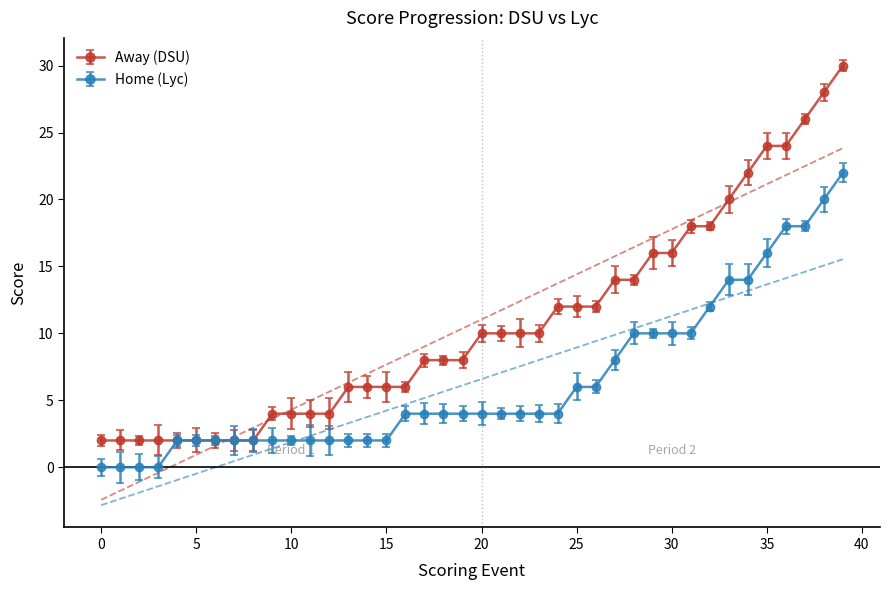

What is the sum of all Away (DSU) values?

428